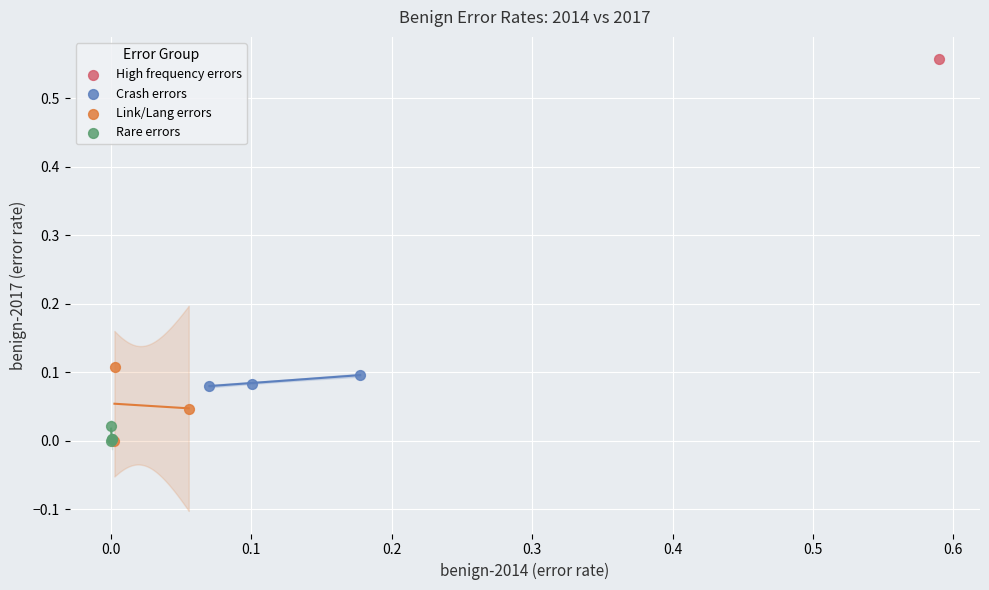

What are all the series names shown in the legend?

High frequency errors, Crash errors, Link/Lang errors, Rare errors